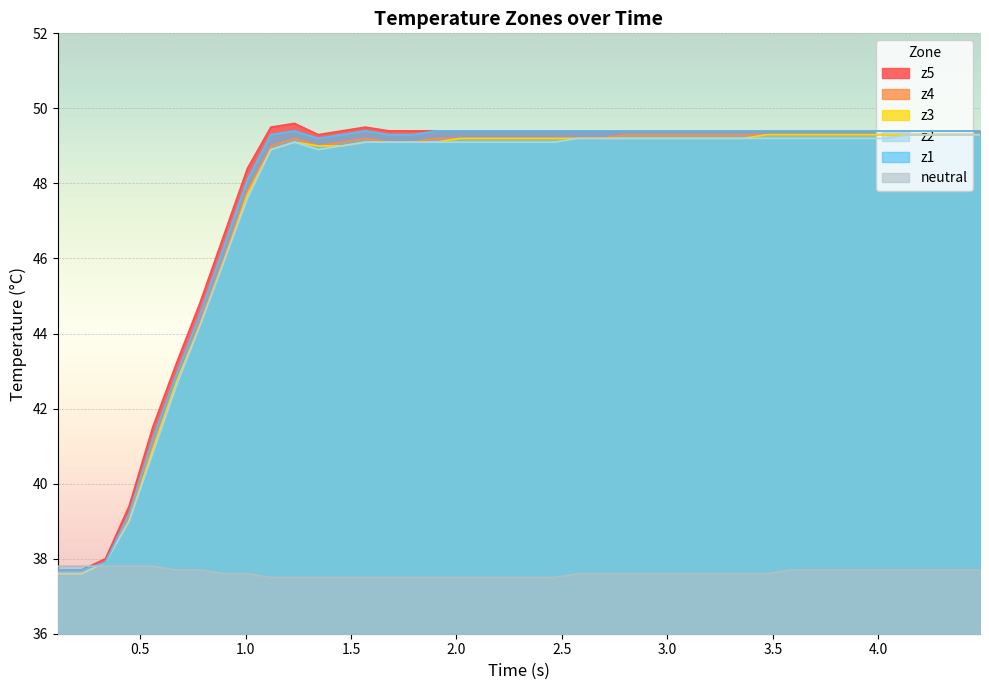

Which series has the largest range (max minus min)?

z5